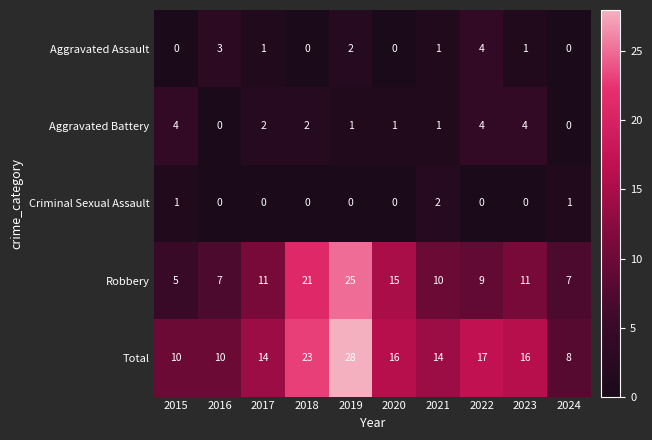

Which category has the lowest value in the Robbery series?

2015